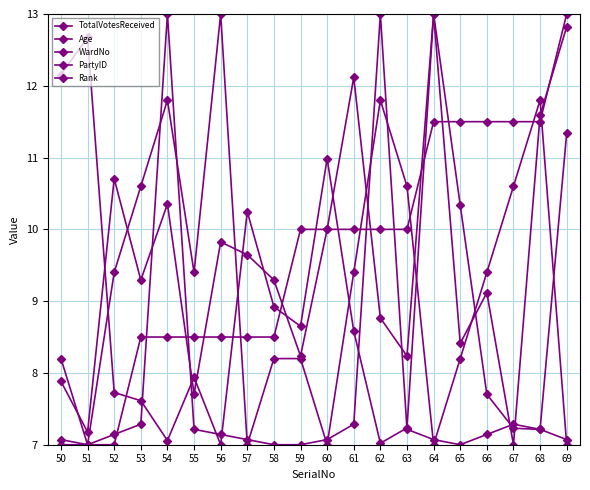

Reading left to right, what are all the values shown in this chart?

TotalVotesReceived: 12.2	12.7	7.7	7.6	7.1	7.9	7.0	10.2	8.9	8.7	11.0	8.6	7.0	7.2	13.0	10.3	7.7	7.2	7.2	11.3
Age: 7.9	7.2	10.7	9.3	10.4	7.7	9.8	9.6	9.3	8.2	10.0	12.1	8.8	8.2	13.0	8.4	9.1	7.0	11.6	12.8
WardNo: 7.0	7.0	7.0	8.5	8.5	8.5	8.5	8.5	8.5	10.0	10.0	10.0	10.0	10.0	11.5	11.5	11.5	11.5	11.5	13.0
PartyID: 7.1	7.0	7.1	7.3	13.0	7.2	7.1	7.1	7.0	7.0	7.1	7.3	13.0	7.2	7.1	7.0	7.1	7.3	7.2	7.1
Rank: 8.2	7.0	9.4	10.6	11.8	9.4	13.0	7.0	8.2	8.2	7.0	9.4	11.8	10.6	7.0	8.2	9.4	10.6	11.8	7.0